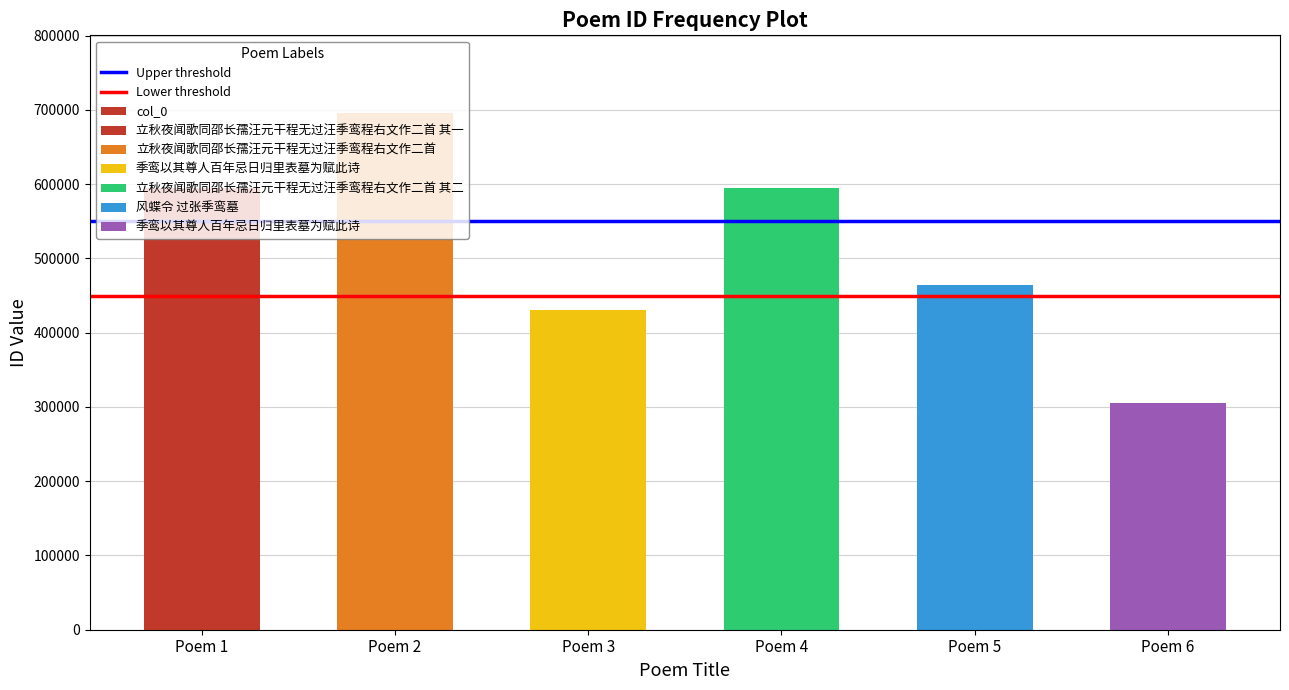

How many bars are there in total?

6